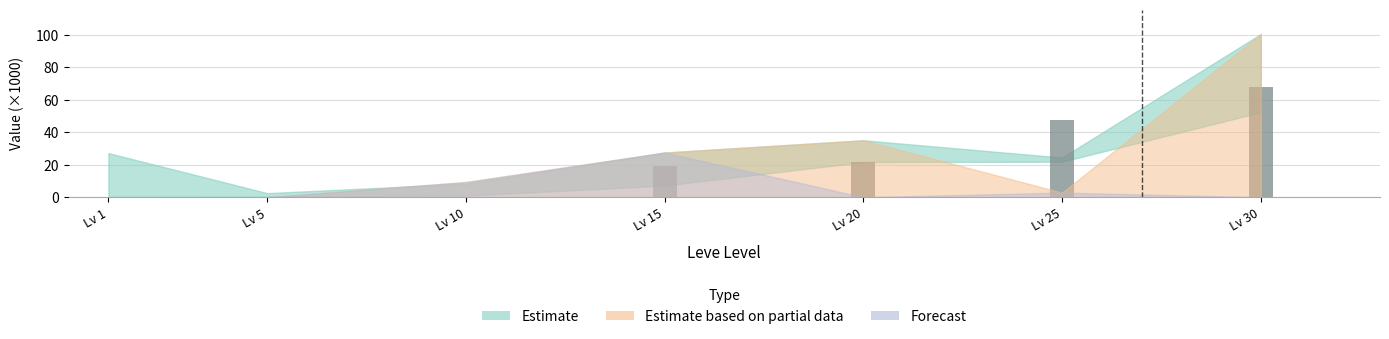

Which label corresponds to the largest value in the chart?

Lv 30